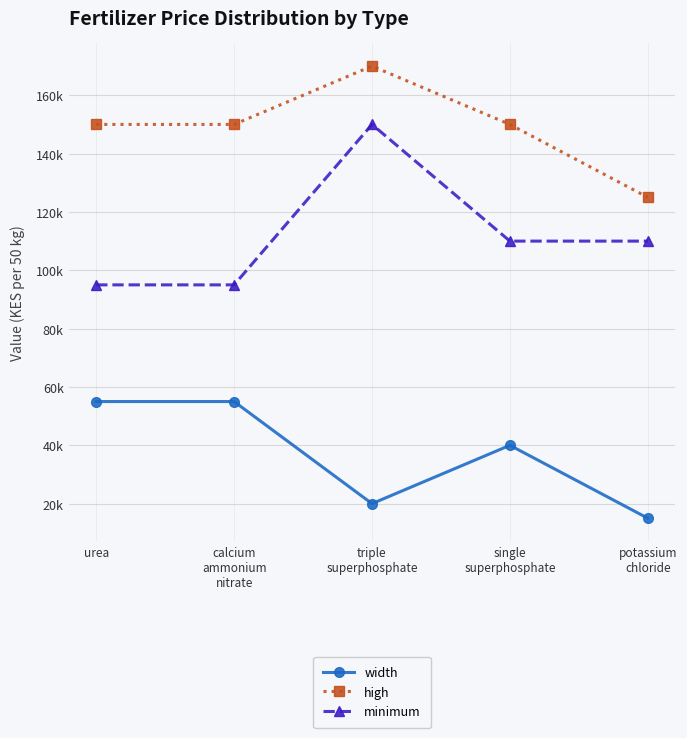

True or false: width and minimum intersect in this chart.

False